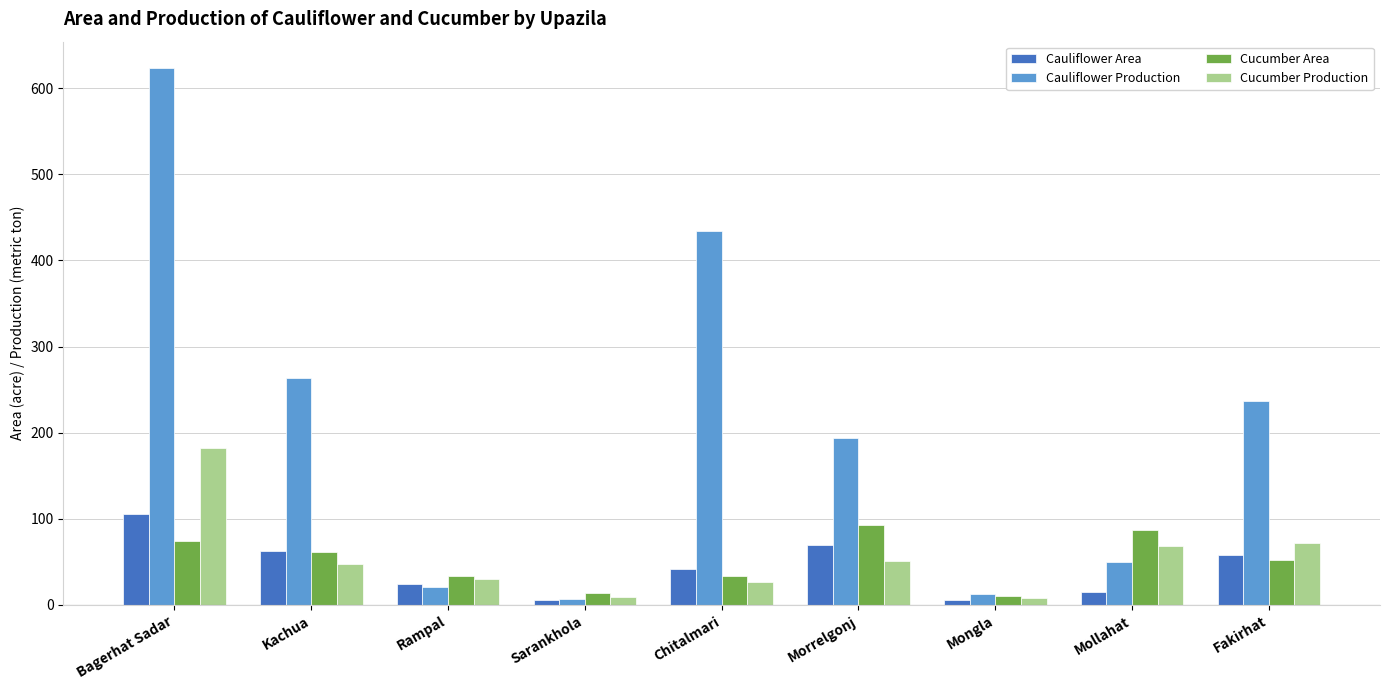

List the series in order of their peak value, highest first.

Cauliflower Production, Cucumber Production, Cauliflower Area, Cucumber Area